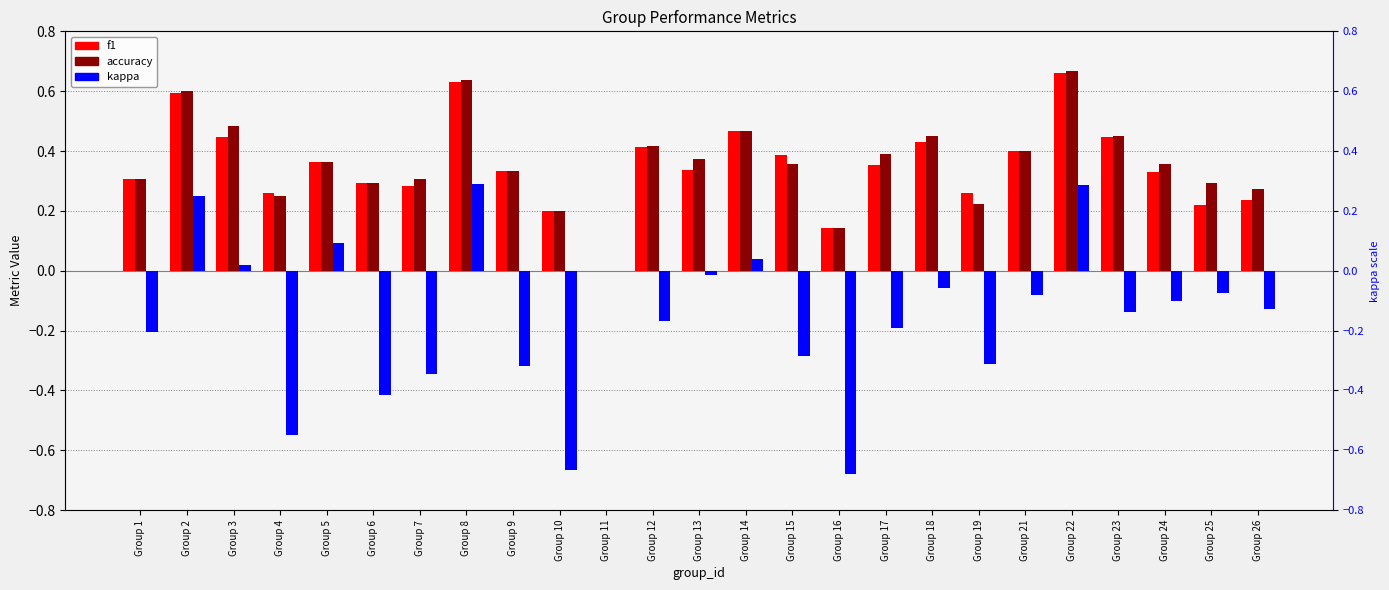

Between Group 2 and Group 23, which series saw the biggest shift?

kappa